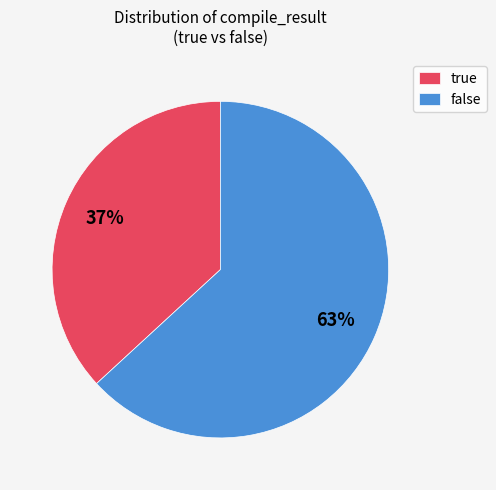

How many slices are in this pie chart?

2